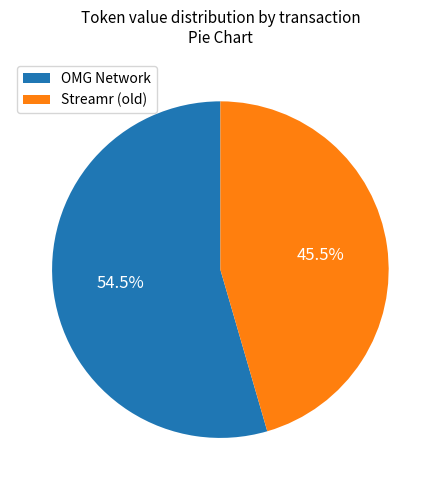

Between Streamr (old) and OMG Network, which is larger?

OMG Network